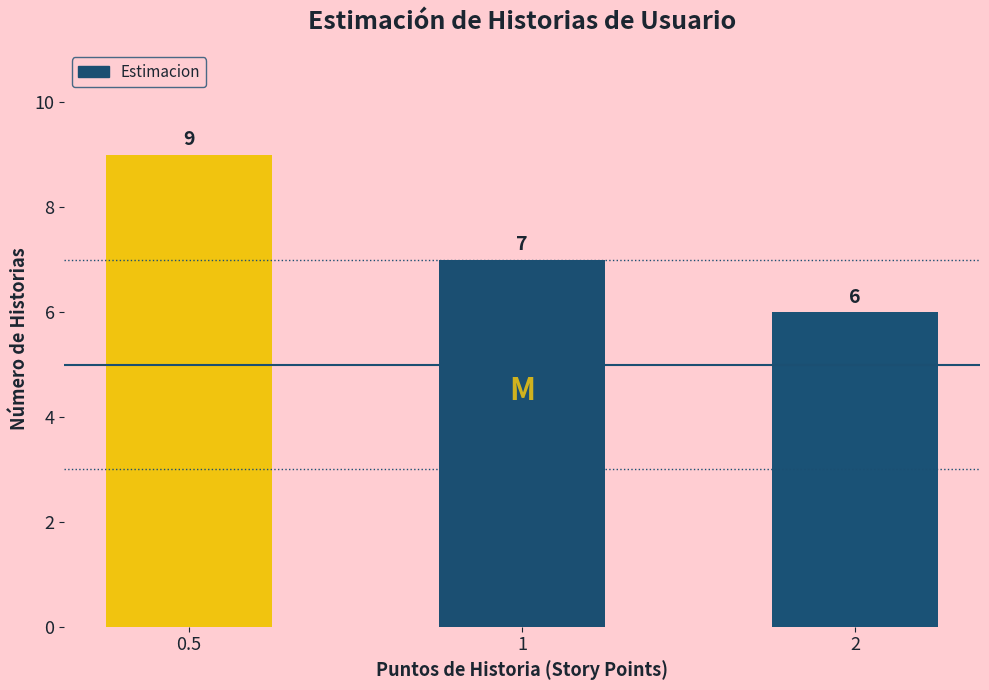

Reading left to right, what are all the values shown in this chart?

9	7	6